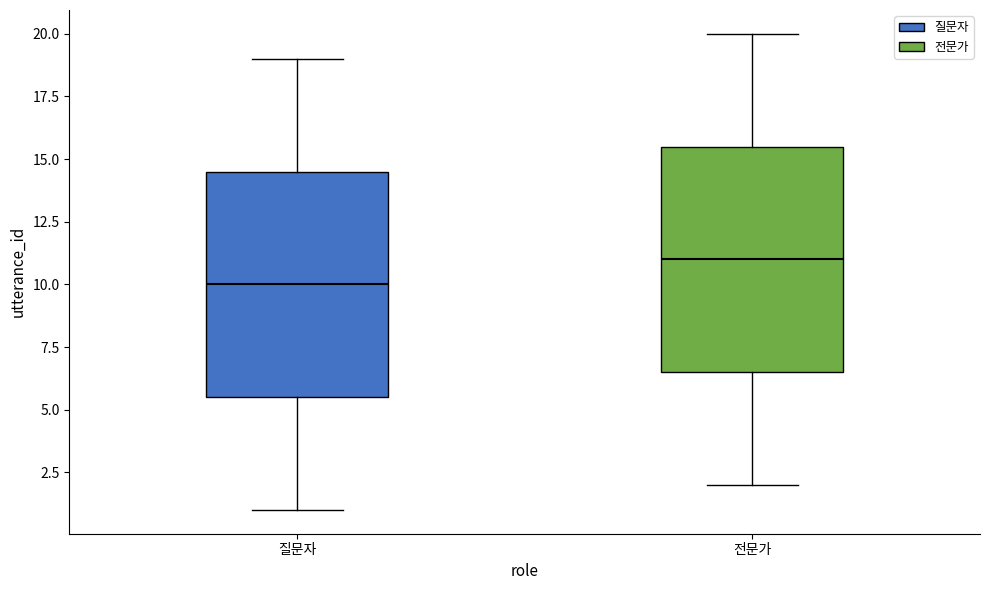

Where does the lower whisker of the box for 전문가 end on the y-axis? The values are not printed on the chart, so give them approximately, as read against the axis.

2.0